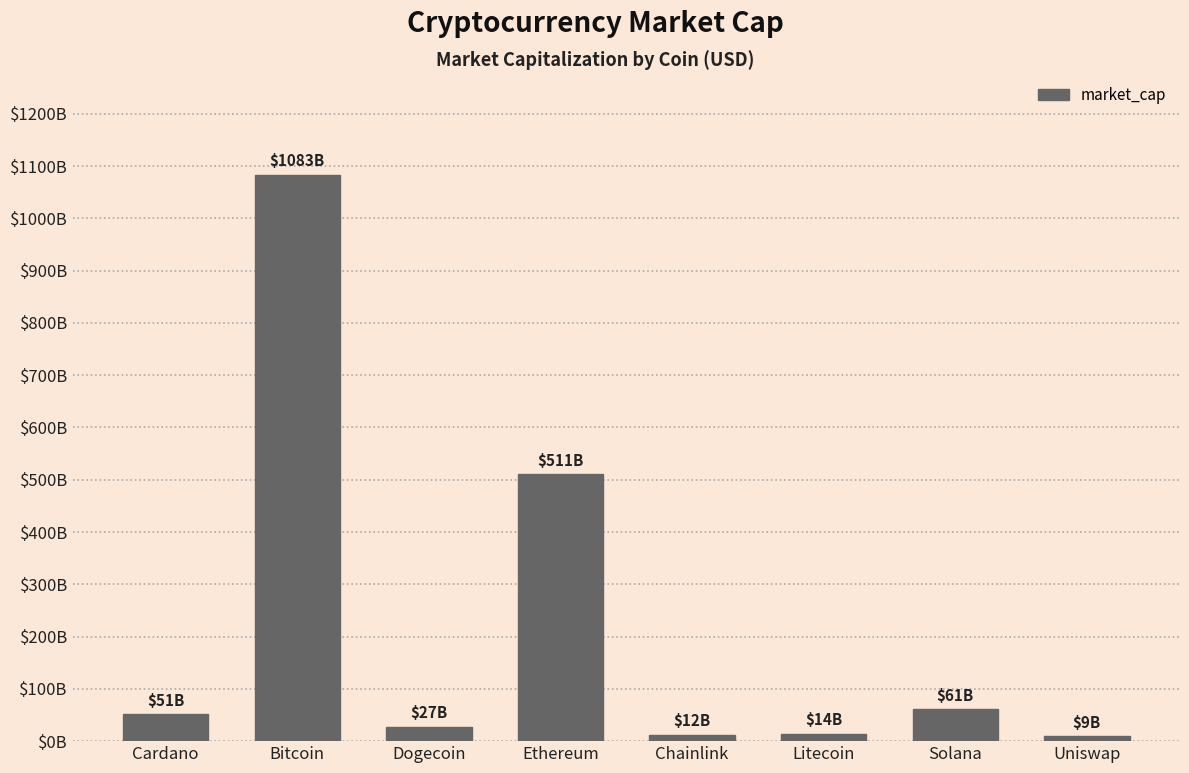

Rank the categories by value from lowest to highest.

Uniswap, Chainlink, Litecoin, Dogecoin, Cardano, Solana, Ethereum, Bitcoin